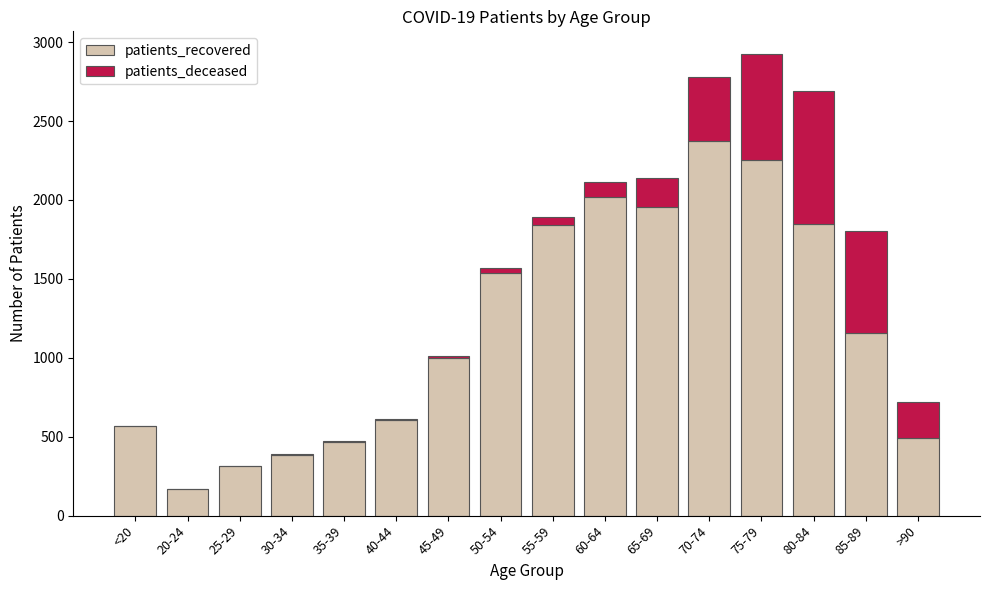

True or false: patients_recovered has a value of 489 at >90.

True